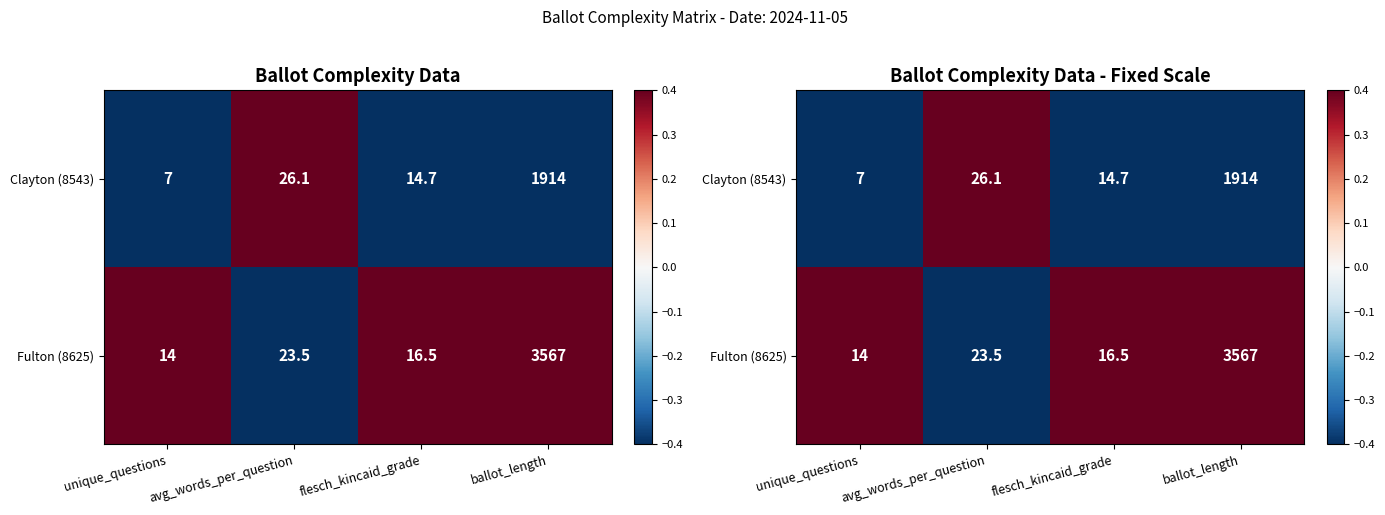

The value of Fulton (8625) at avg_words_per_question is -0.7. True or false?

False